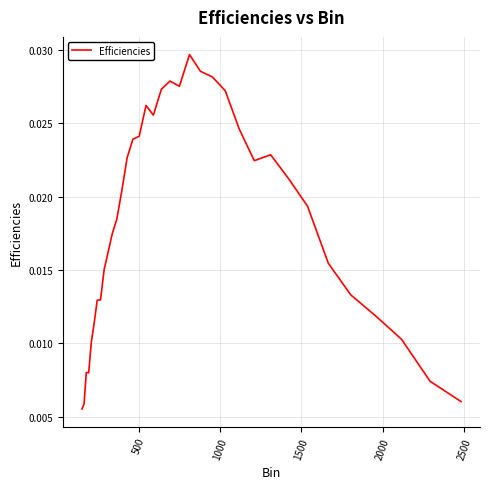

What is the sum of all values?

0.7